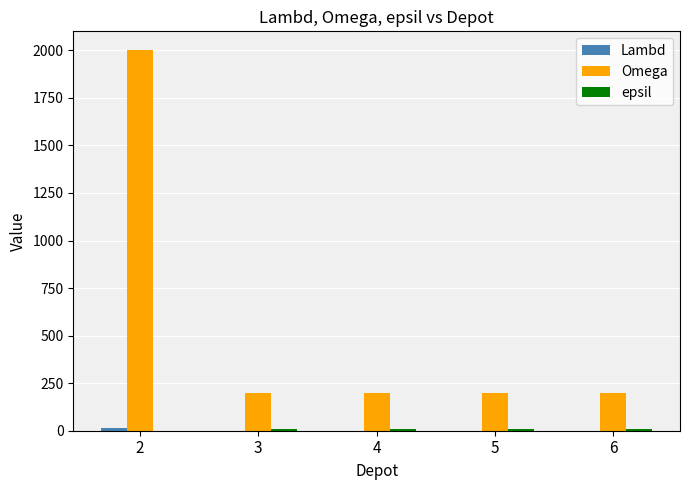

What is the maximum value shown in the chart?

2000